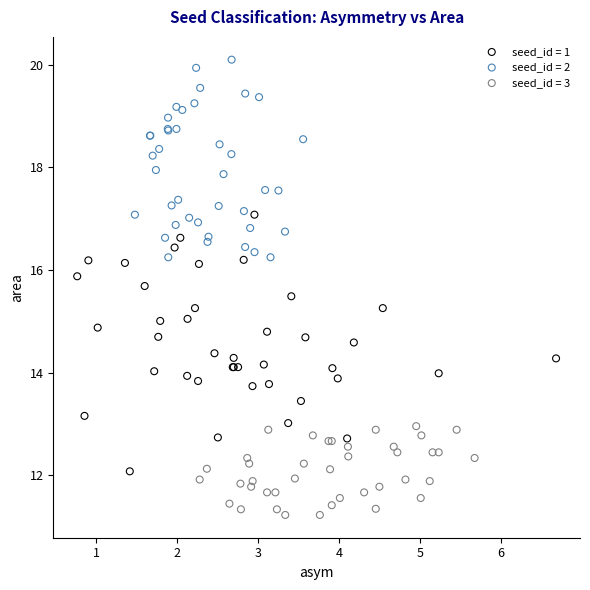

Which series contains the highest Y value?

seed_id = 2